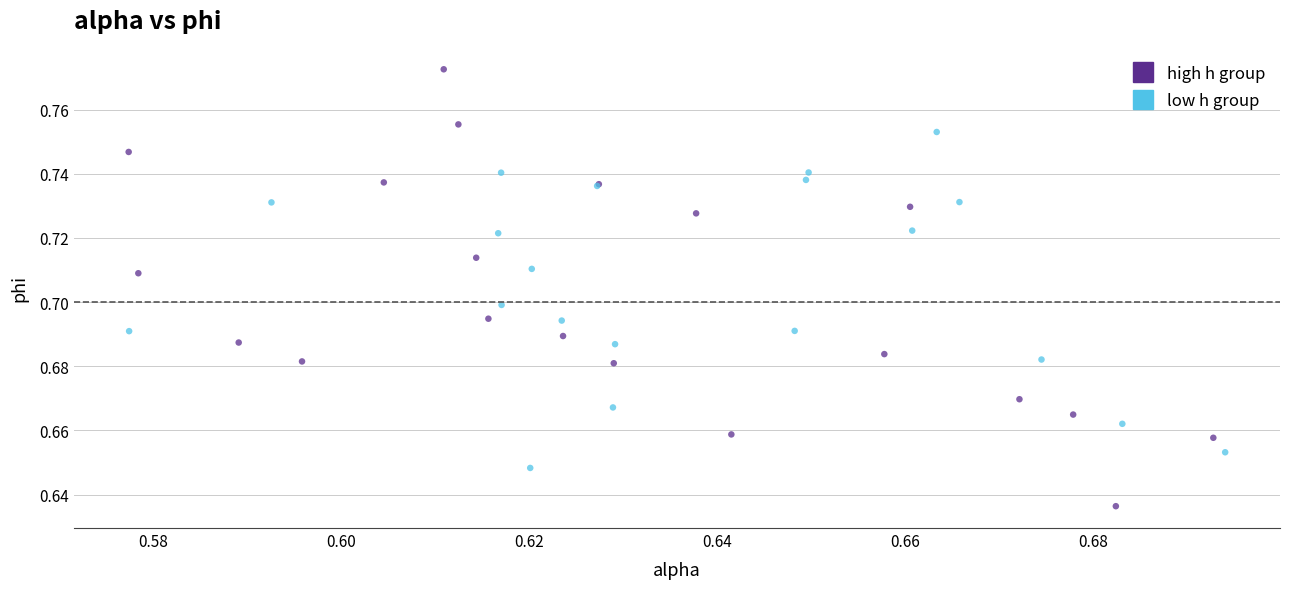

Which series contains the highest Y value?

high h group